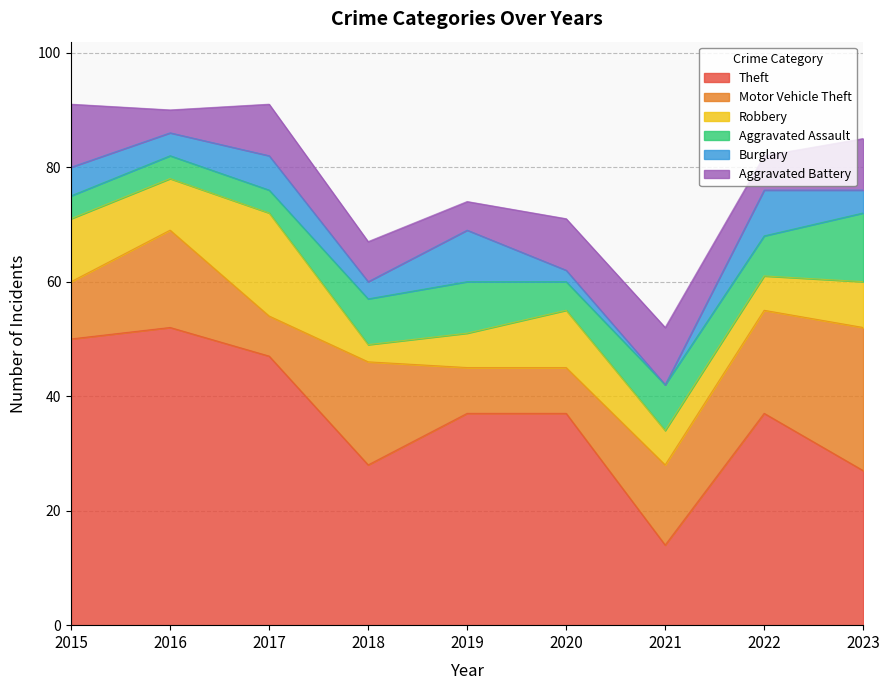

How many values in the Theft series exceed 37?

3